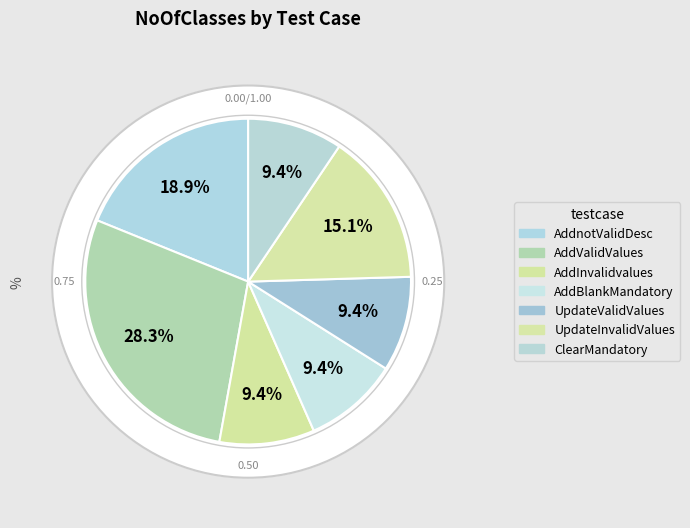

To the nearest percent, what percentage of the pie is UpdateValidValues?

9%